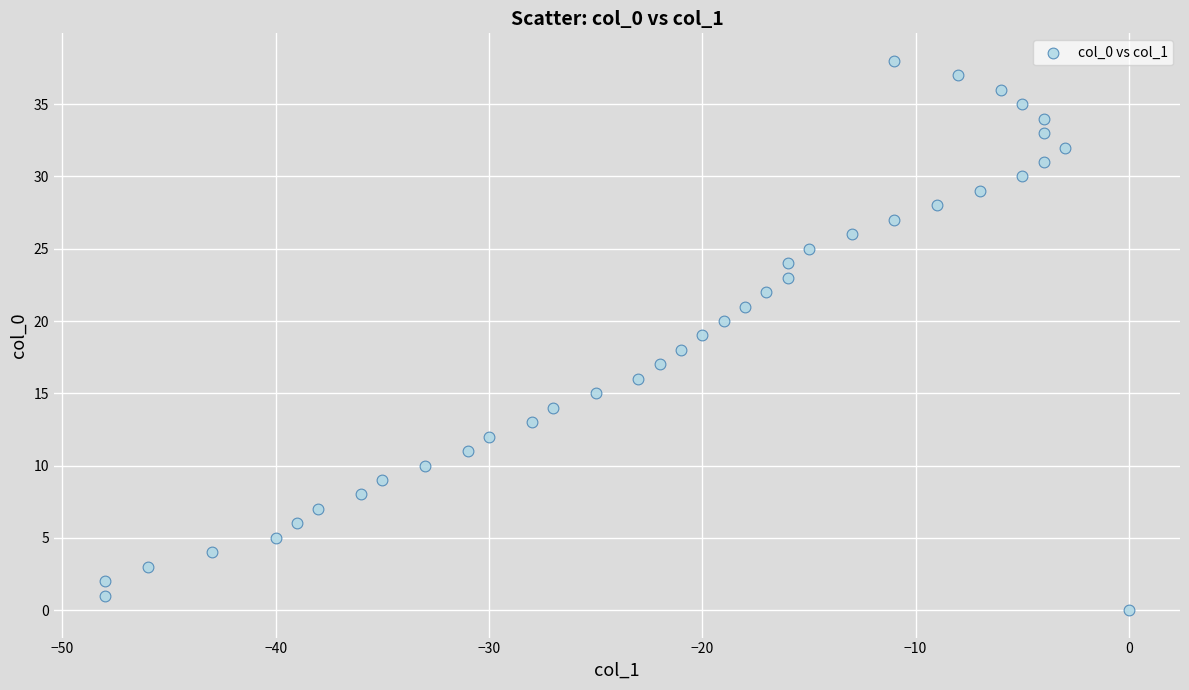

What is the range of X values (max minus min)?

48